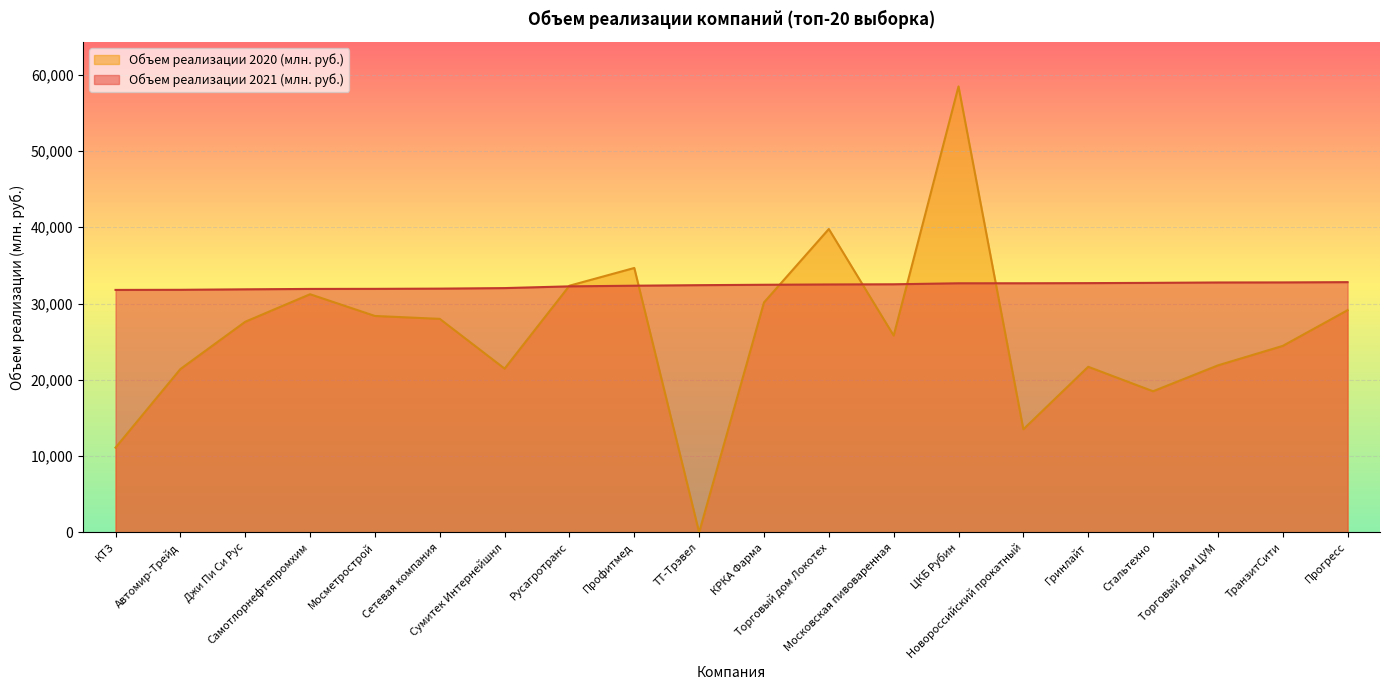

What is the difference between the maximum and second lowest values in the Объем реализации 2020 (млн. руб.) series?

47349